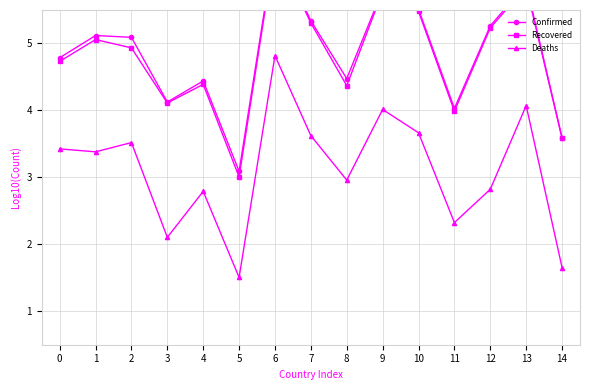

Which category has the lowest value in the Confirmed series?

5